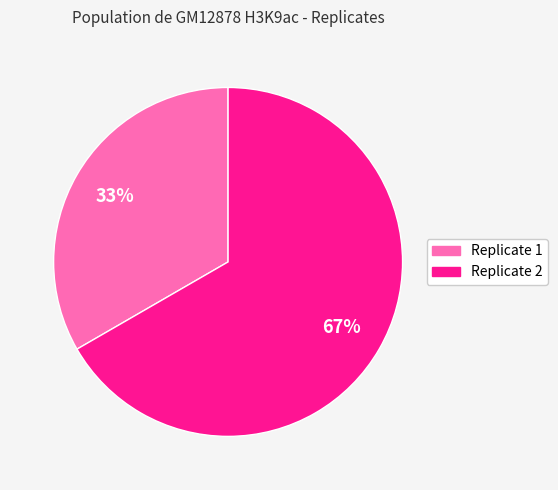

Between Replicate 1 and Replicate 2, which is larger?

Replicate 2